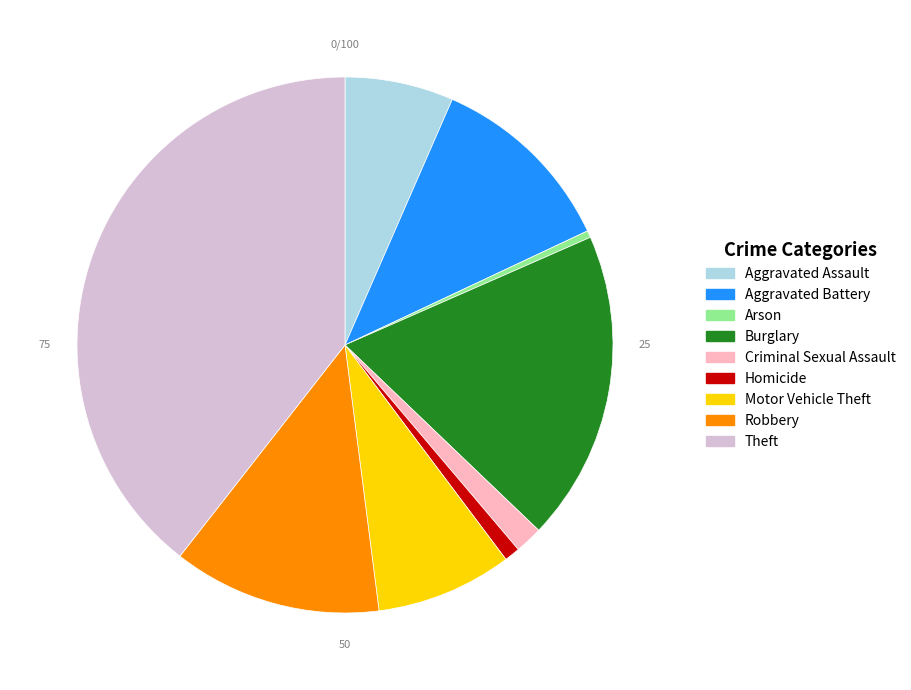

Approximately how many times larger is the value at Criminal Sexual Assault compared to Motor Vehicle Theft?

0.2